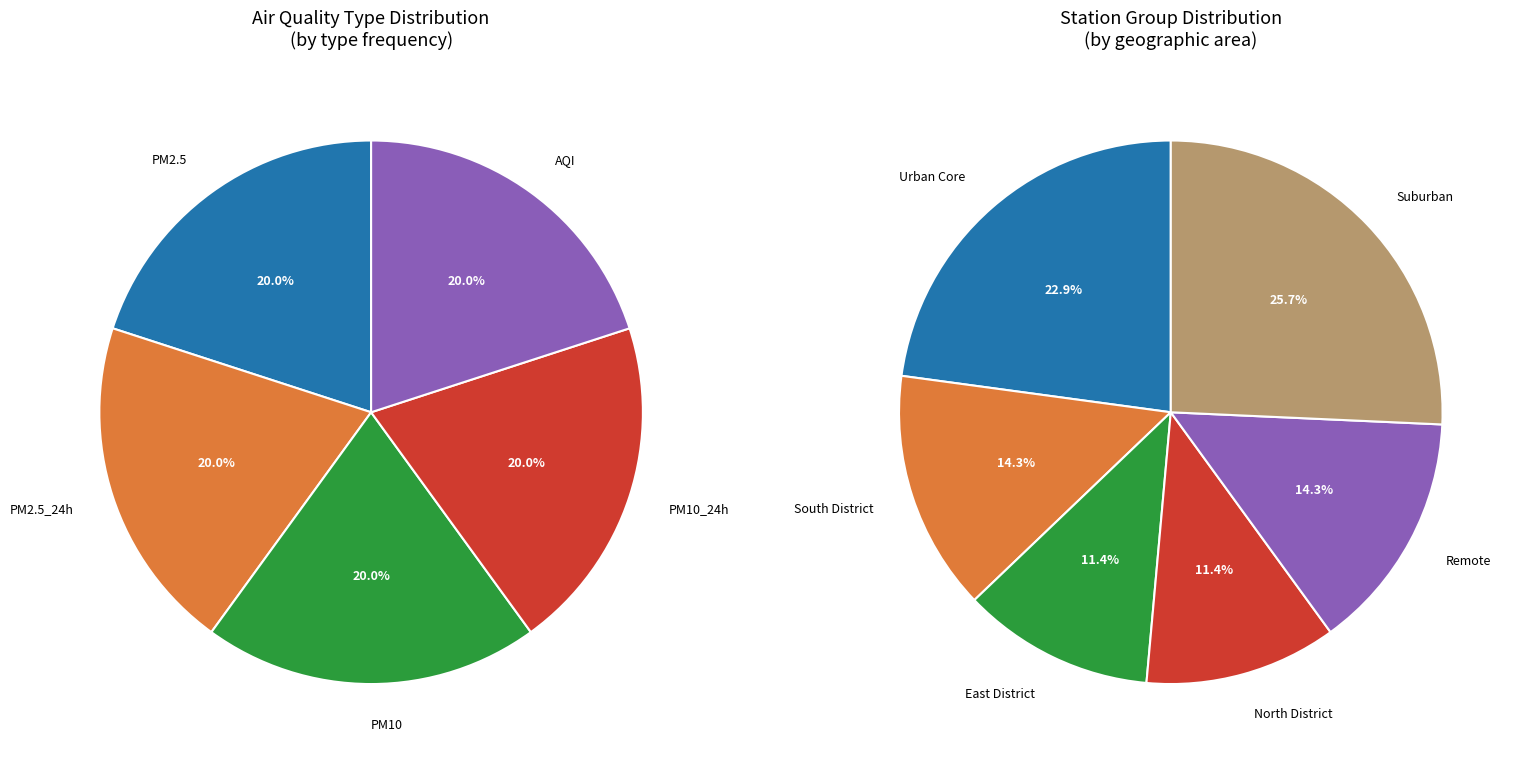

How many slices are in this pie chart?

5